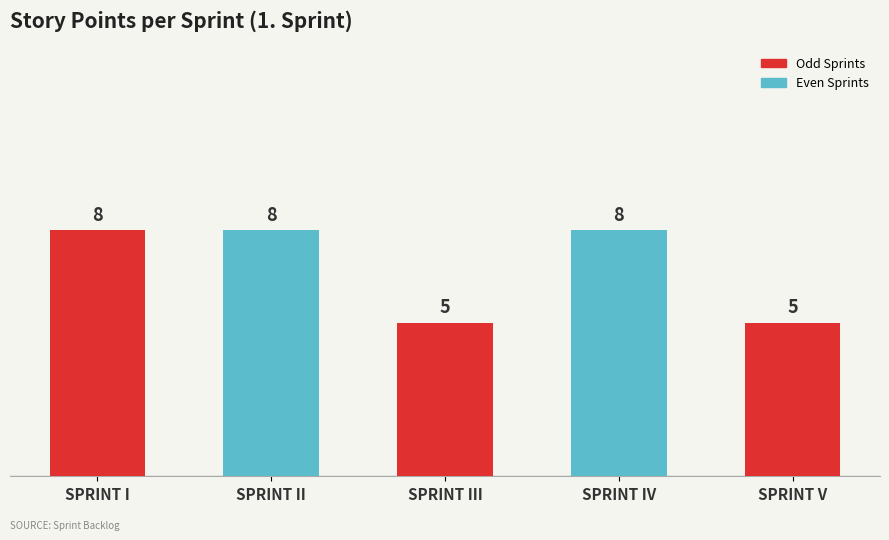

Is it true that the value at SPRINT II is 8?

True